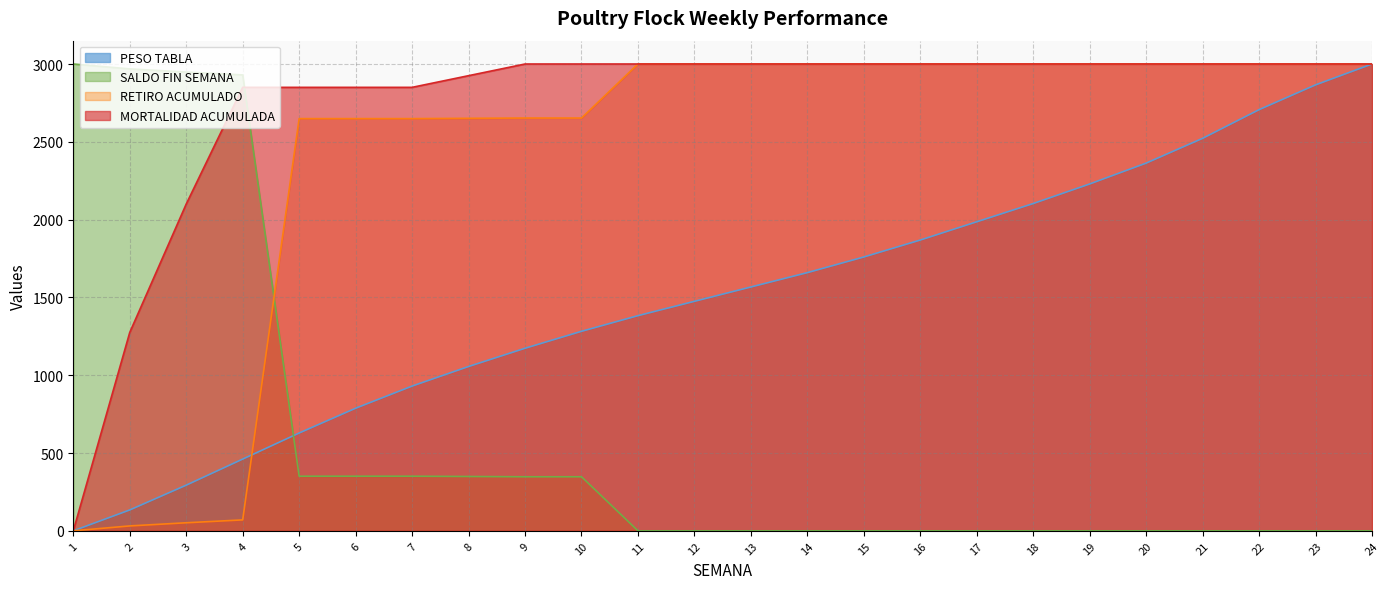

What is the highest value of the RETIRO ACUMULADO series?

3000.0